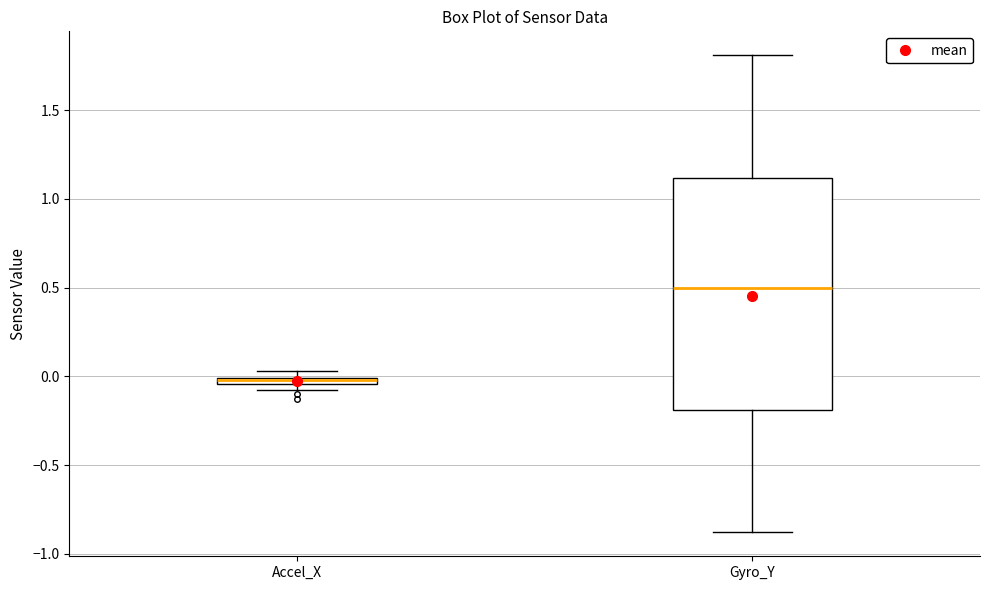

Where is the upper edge of the box for Accel_X on the y-axis? The values are not printed on the chart, so give them approximately, as read against the axis.

0.00